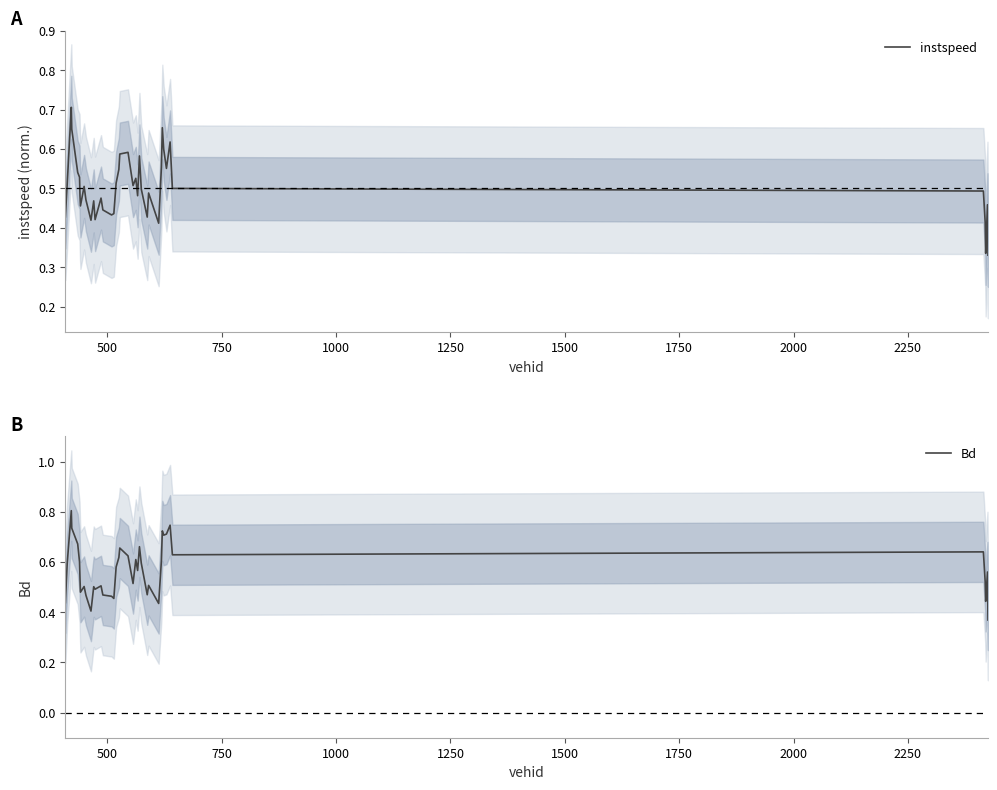

What is the highest value of the Bd series?

0.8